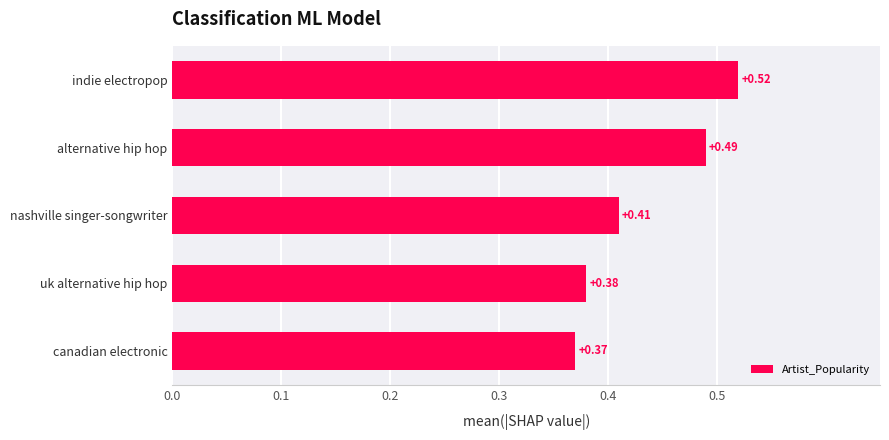

What is the change in value from canadian electronic to alternative hip hop?

+0.1